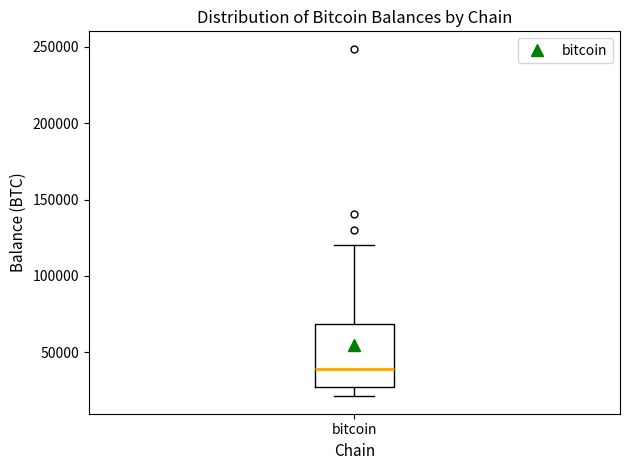

Where is the lower edge of the box for bitcoin on the y-axis? The values are not printed on the chart, so give them approximately, as read against the axis.

25000